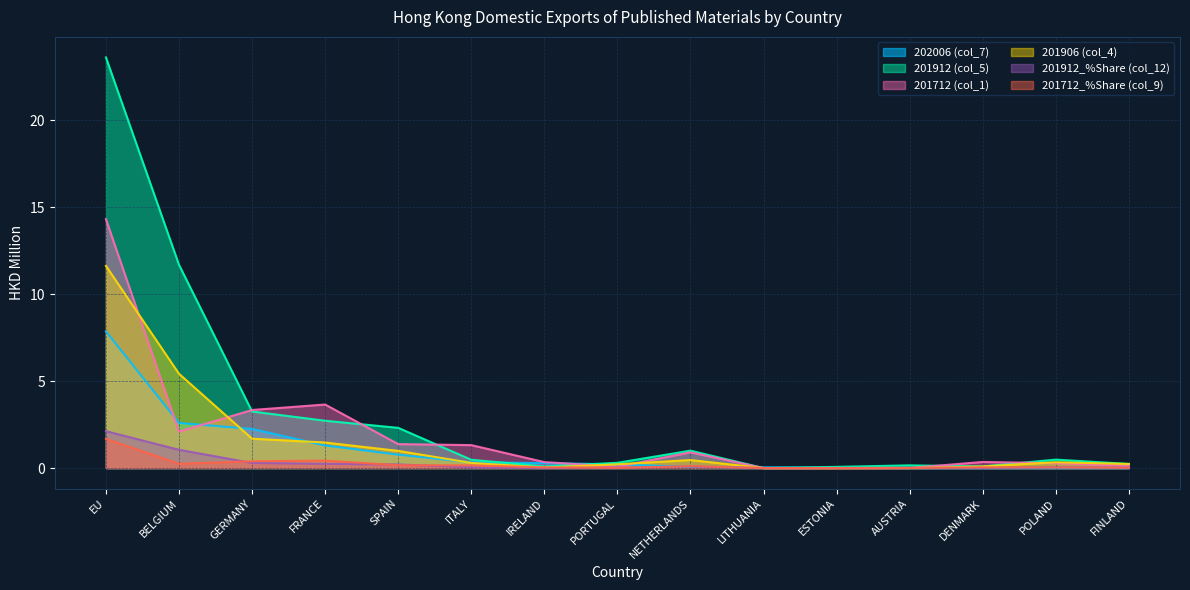

Does the chart display data point markers on the line(s)?

No